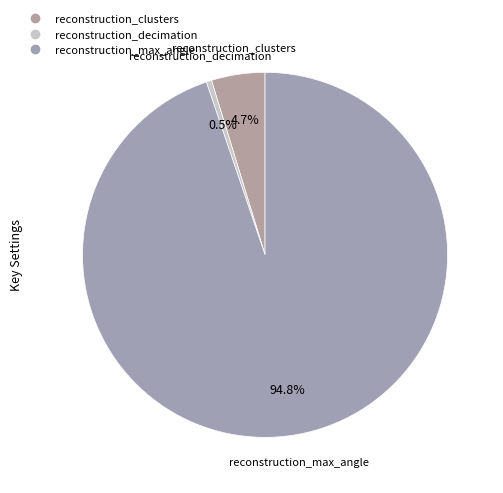

Does reconstruction_clusters represent more than half of the total?

No